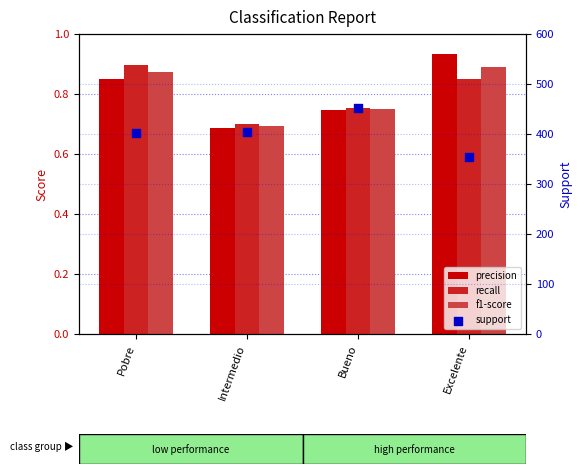

Which series has the largest total across all categories?

support